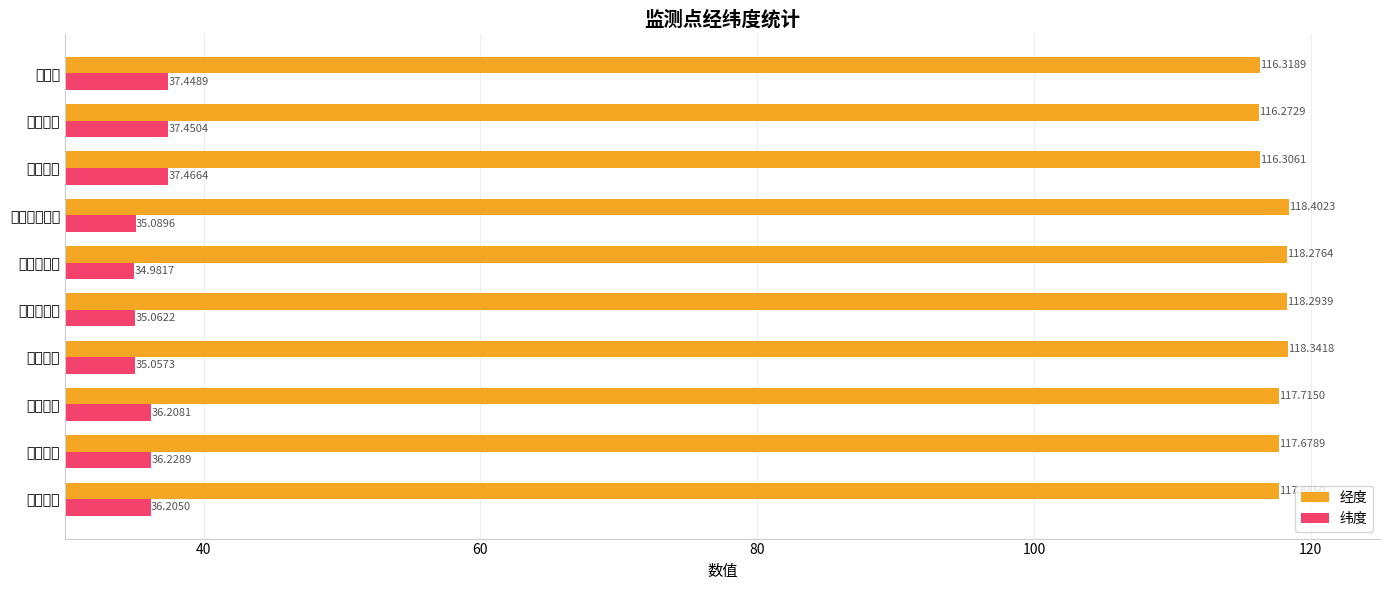

Reading left to right, what are all the values shown in this chart?

经度: 117.7	117.7	117.7	118.3	118.3	118.3	118.4	116.3	116.3	116.3
纬度: 36.2	36.2	36.2	35.1	35.1	35.0	35.1	37.5	37.5	37.4